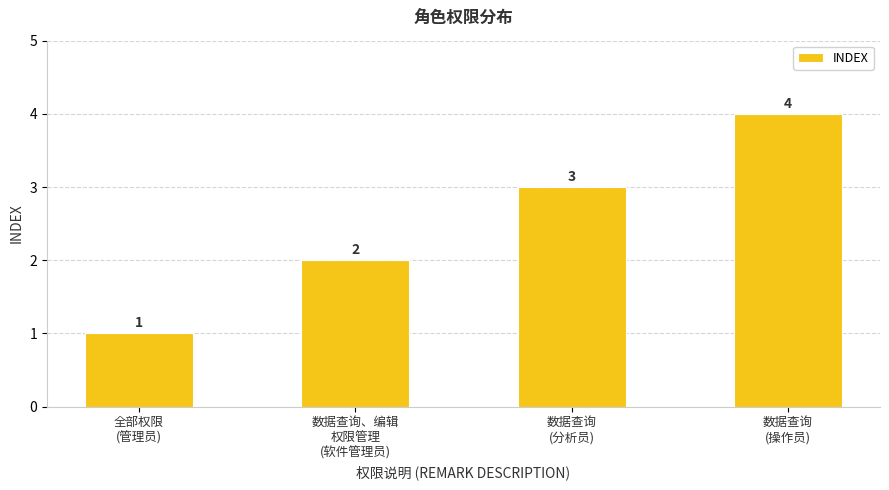

Between 数据查询
(分析员) and 全部权限
(管理员), which is larger?

数据查询
(分析员)